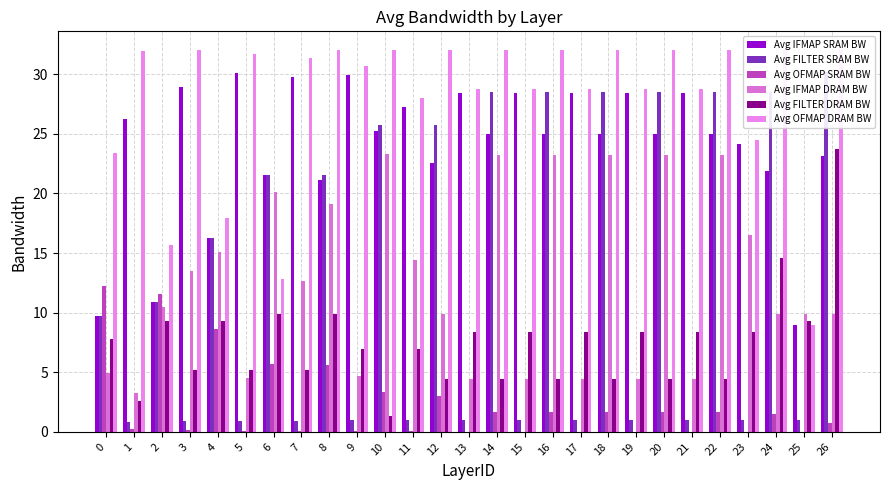

Read the Avg IFMAP SRAM BW value at 7.

29.8